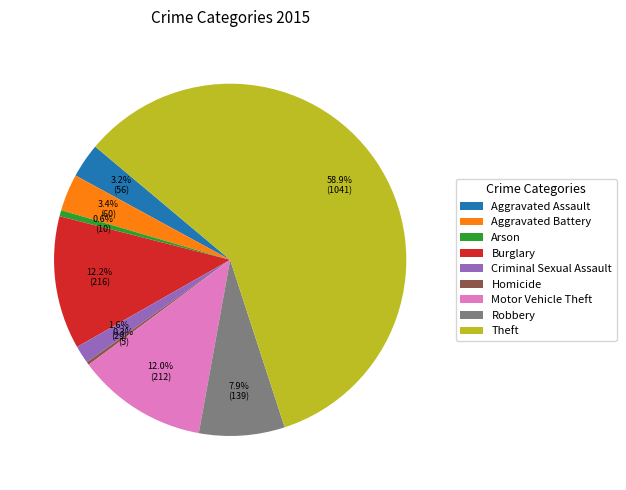

Combined, what portion of the pie is Arson and Motor Vehicle Theft?

12.6%